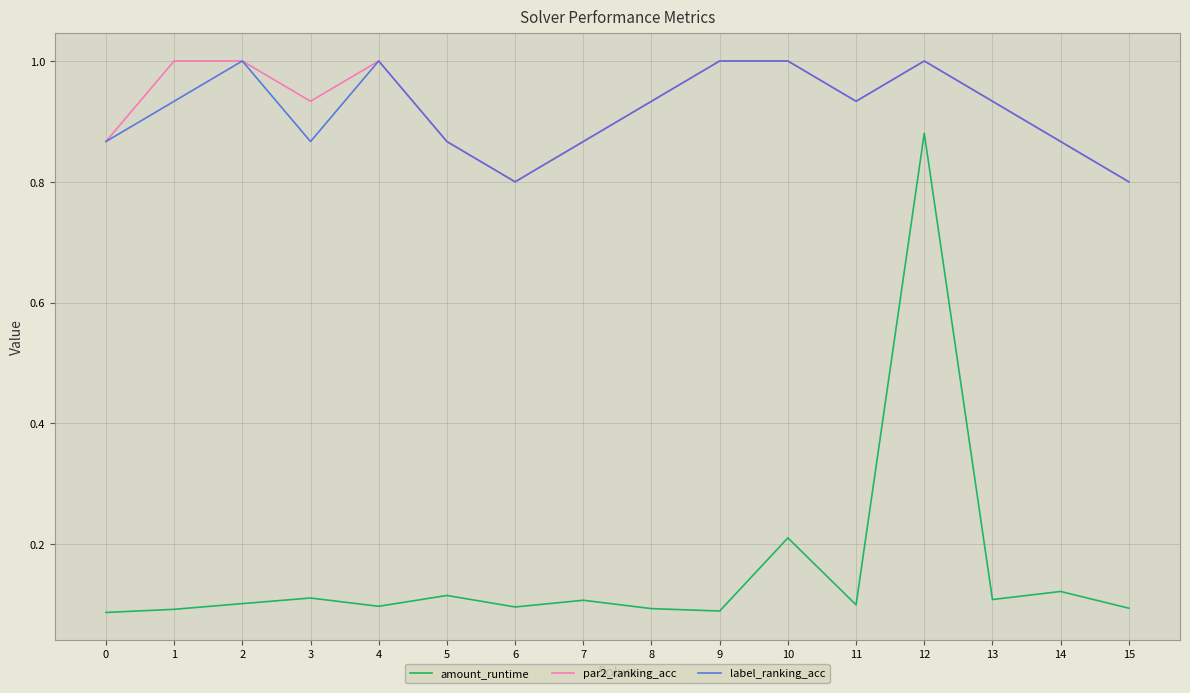

At which category is the sum across all series the highest?

12